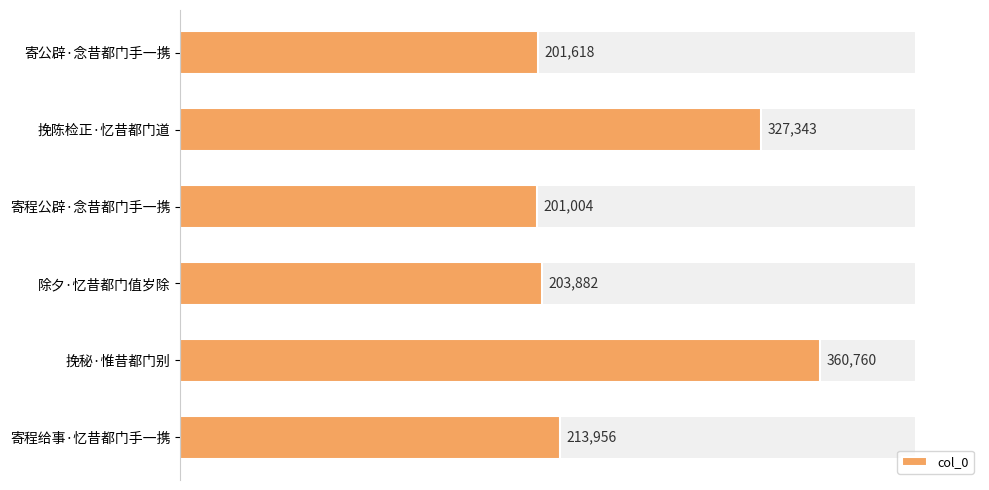

Which series changed the most between 寄公辟·念昔都门手一携 and 除夕·忆昔都门值岁除?

col_0